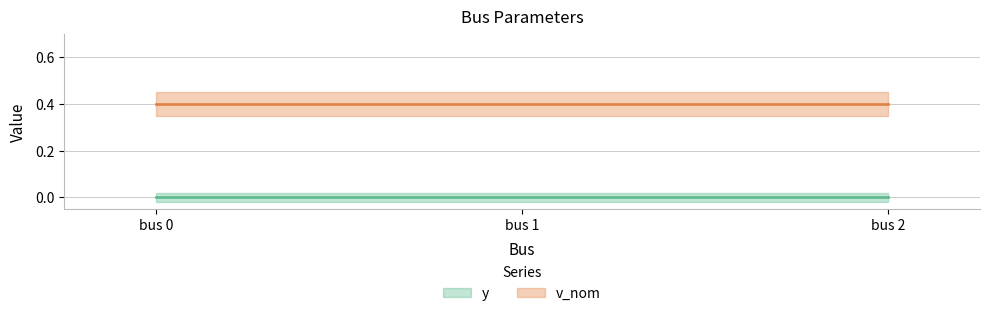

Where is v_nom nearest to the value 0?

bus 0